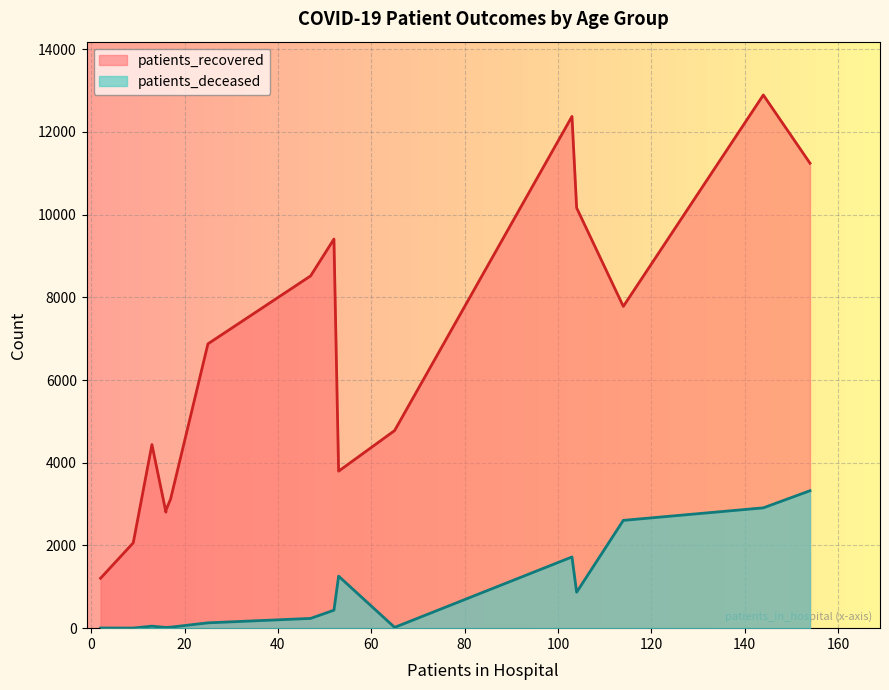

Count the number of data series in this chart.

2